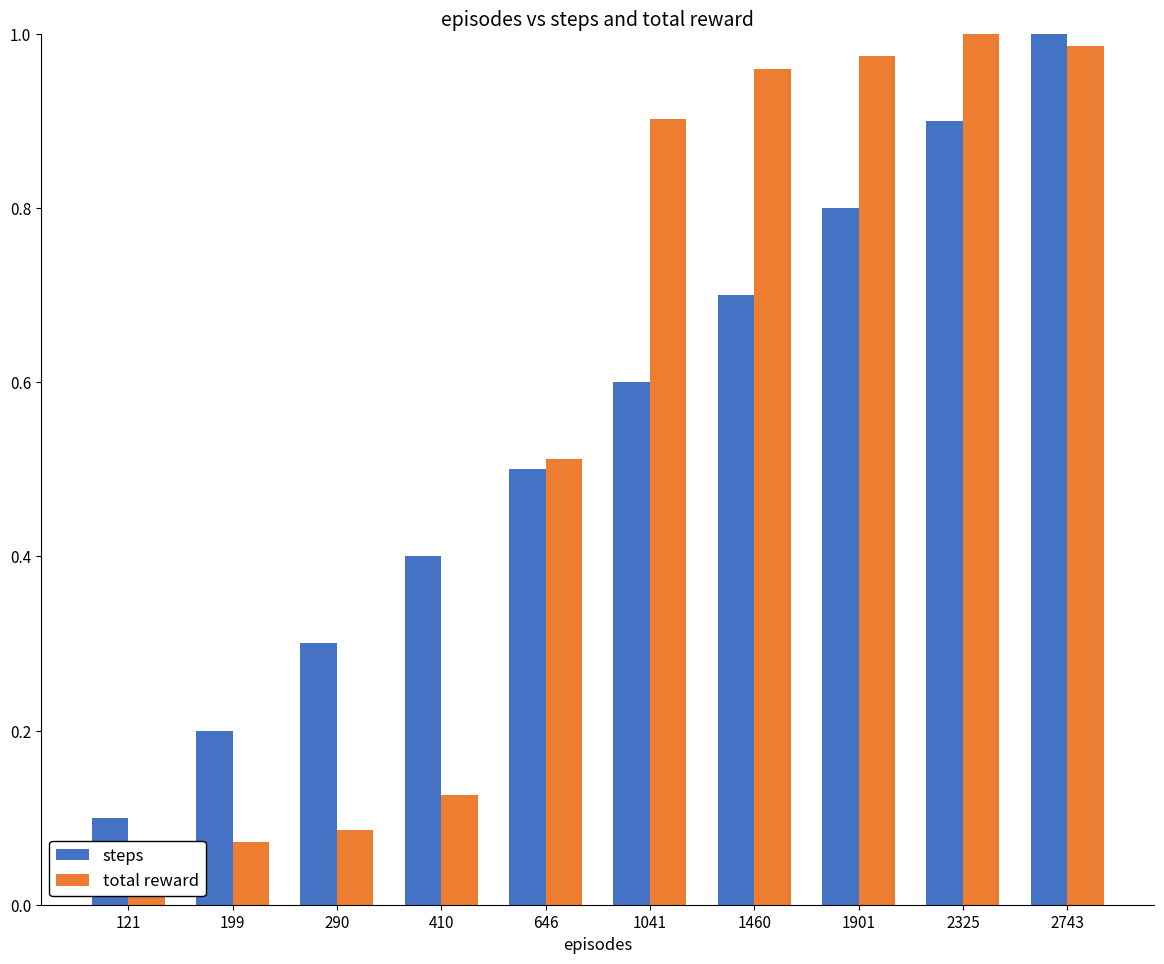

Reading left to right, list all the values displayed in this chart.

steps: 121=0.1	199=0.2	290=0.3	410=0.4	646=0.5	1041=0.6	1460=0.7	1901=0.8	2325=0.9	2743=1.0
total reward: 121=0.0	199=0.1	290=0.1	410=0.1	646=0.5	1041=0.9	1460=1.0	1901=1.0	2325=1.0	2743=1.0